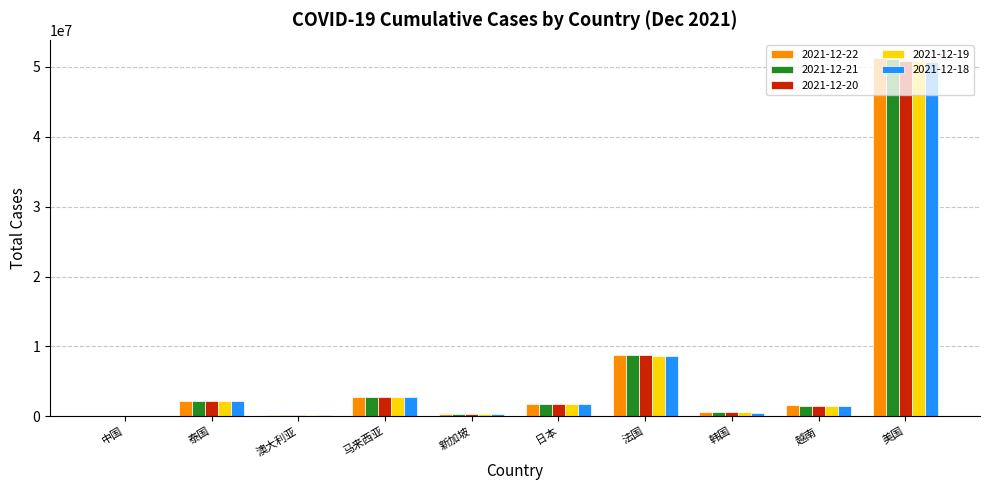

At which category is the sum across all series the highest?

美国